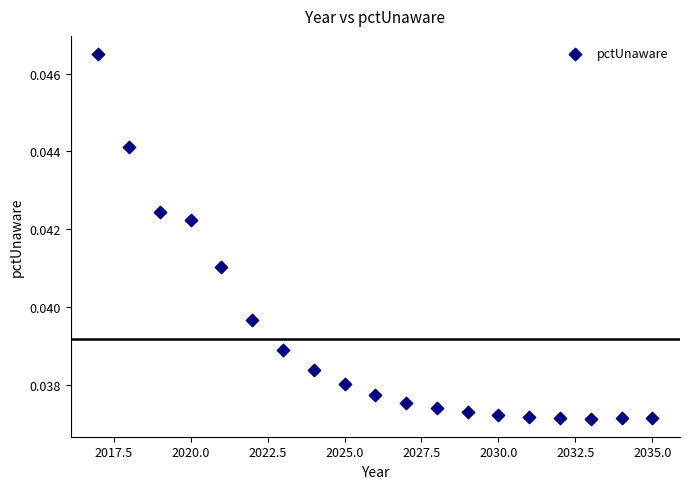

What is the range of X values (max minus min)?

18.0